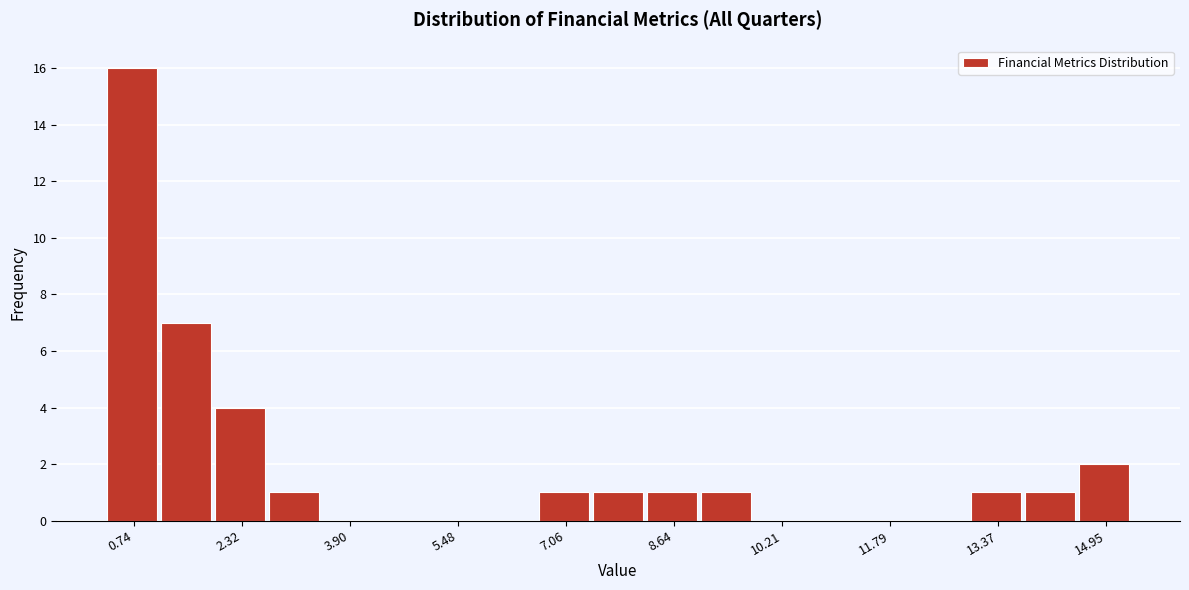

Around what value on the x-axis is the tallest bar? Give the approximate position of its centre, as read against the axis.

0.8